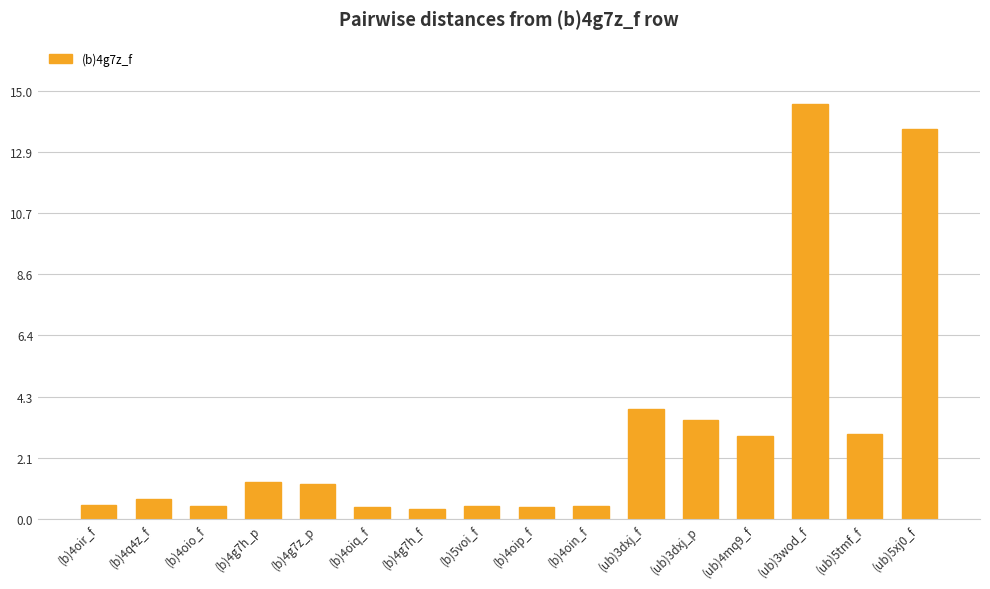

The chart shows a value of 0.4 at (b)4oiq_f. True or false?

True